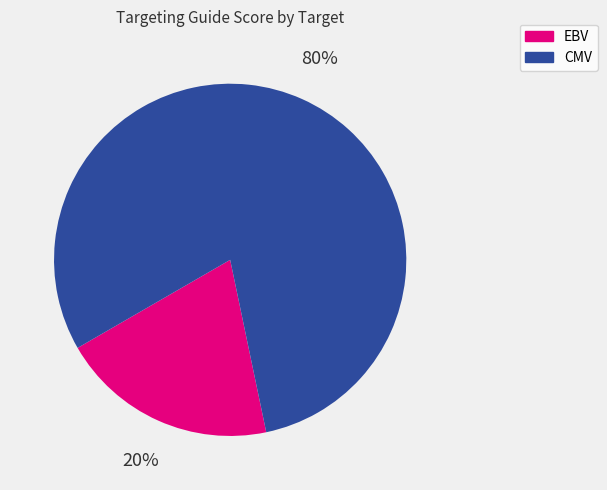

How many slices are in this pie chart?

2